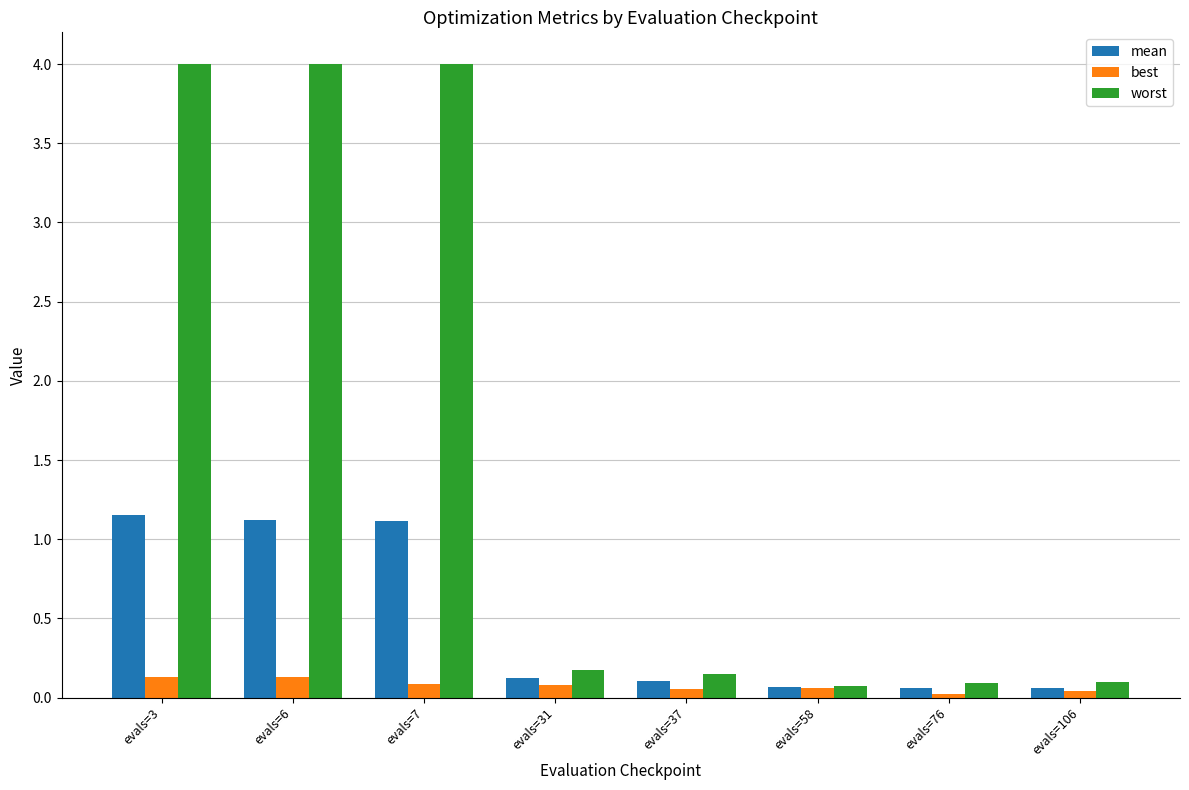

How many categories are shown in the chart?

8